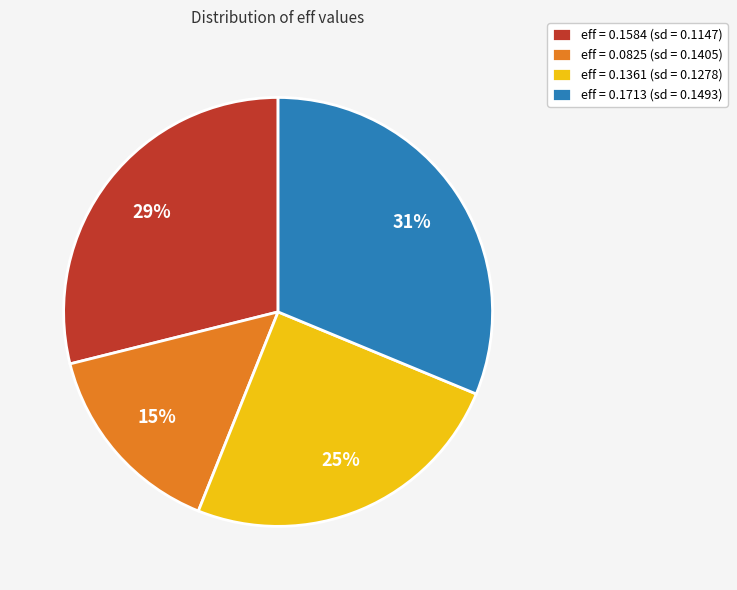

Is there any slice that represents more than half of the pie?

No